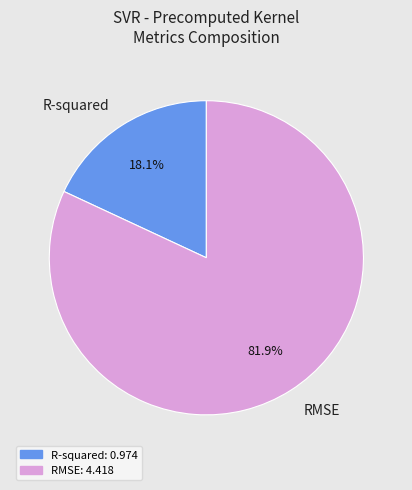

Count the number of slices in the pie.

2